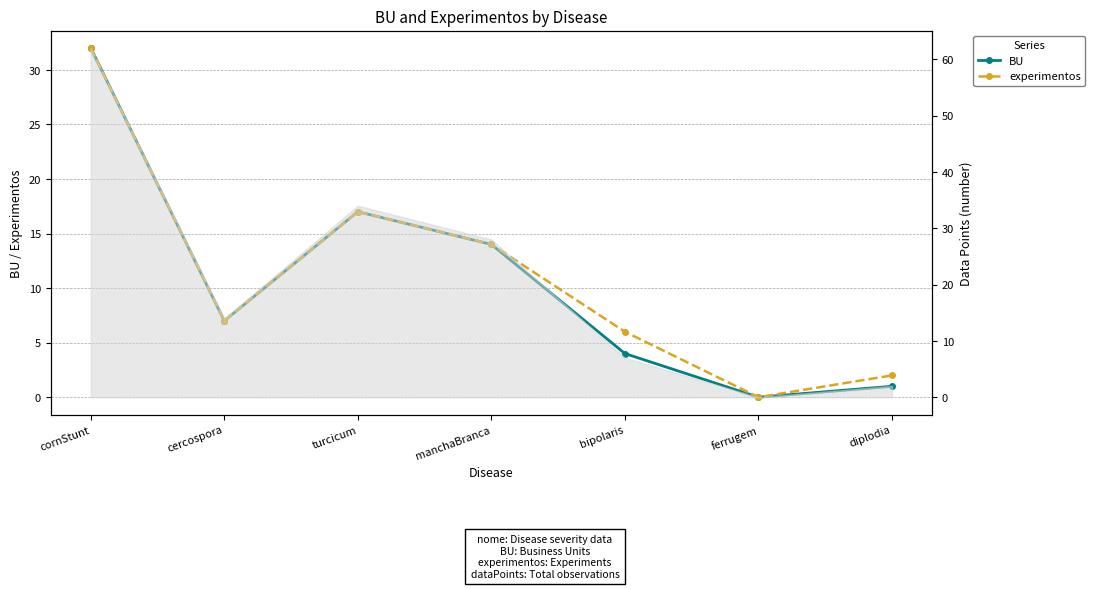

What is the difference between the BU values at diplodia and bipolaris?

3